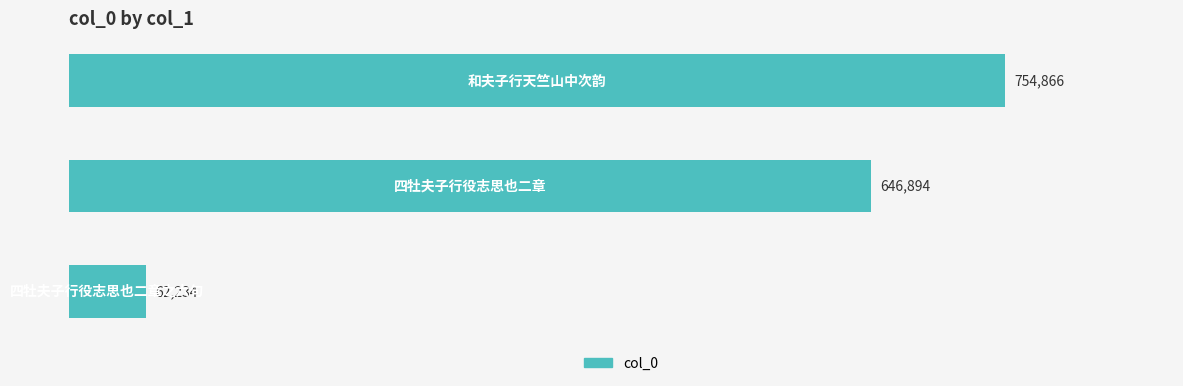

What is the smallest value displayed?

62234